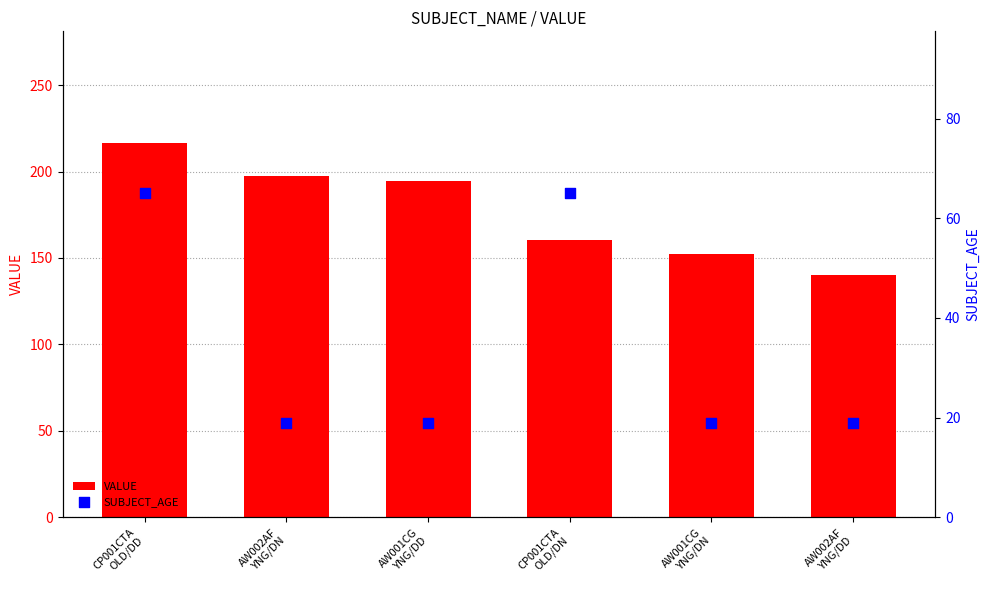

What are all the series names shown in the legend?

VALUE, SUBJECT_AGE